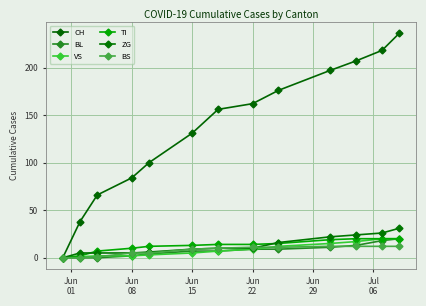

Which series has the largest range (max minus min)?

CH